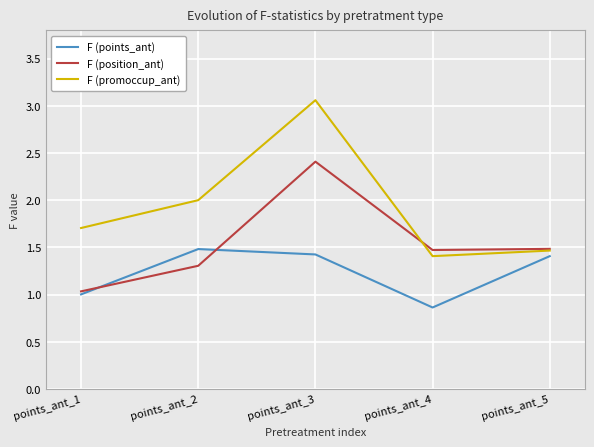

The value of F (position_ant) at points_ant_4 is 2.2. True or false?

False